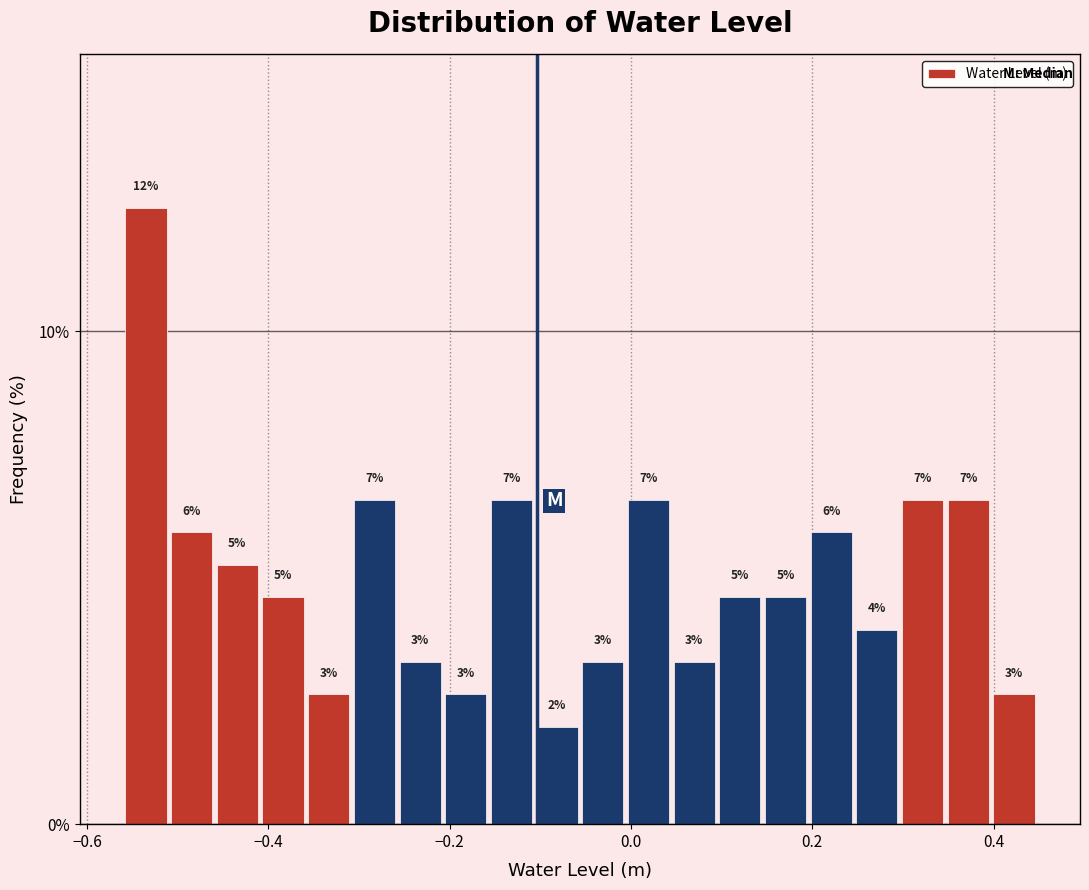

Read against the x-axis, roughly where is the centre of the tallest bar?

-0.54